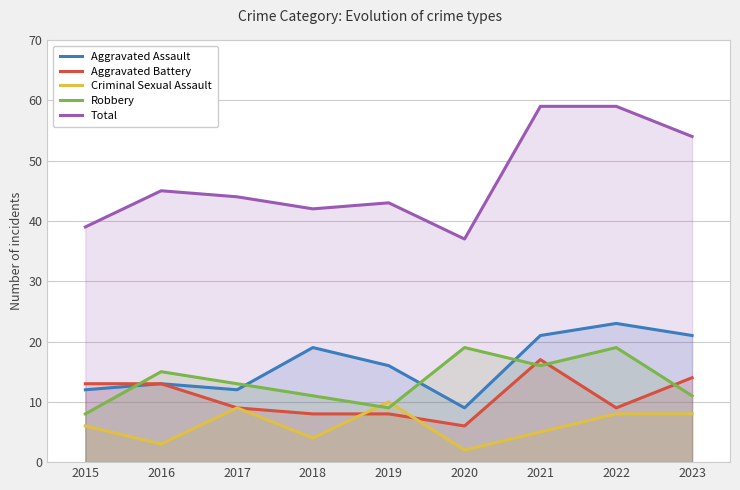

True or false: Aggravated Battery has more than 1 points higher than both neighbors.

False